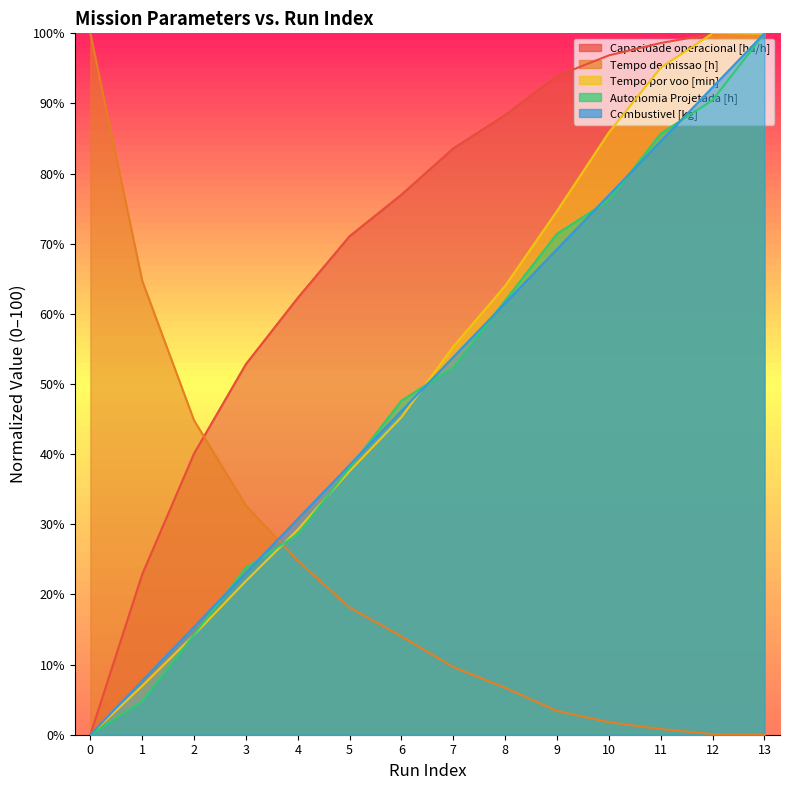

How many values in the Capacidade operacional [ha/h] series exceed 83?

7